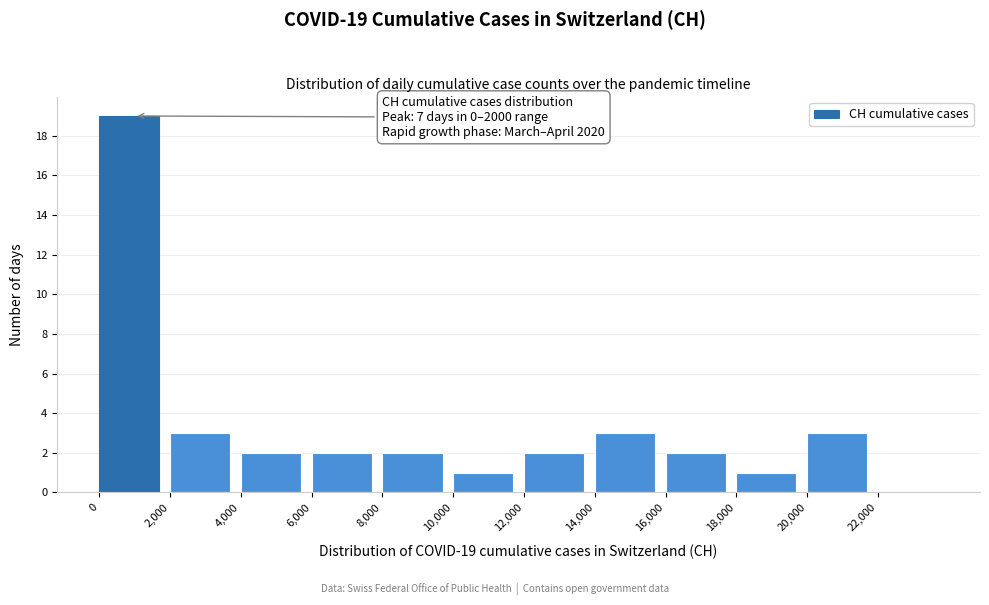

Which range on the x-axis has the tallest bar?

0 to 2000